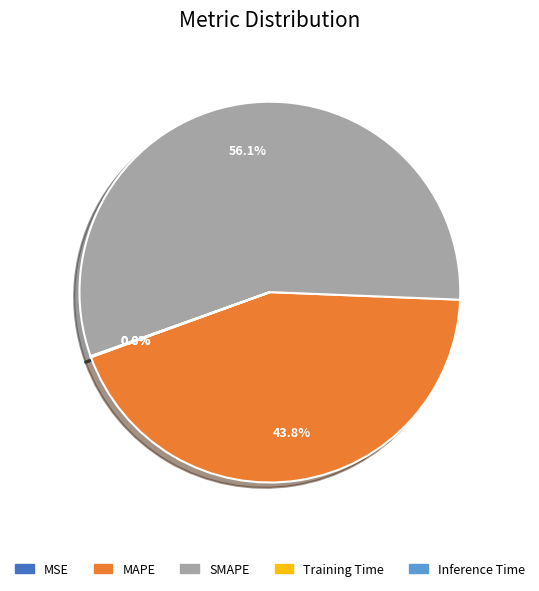

Is there a majority slice in this chart?

Yes